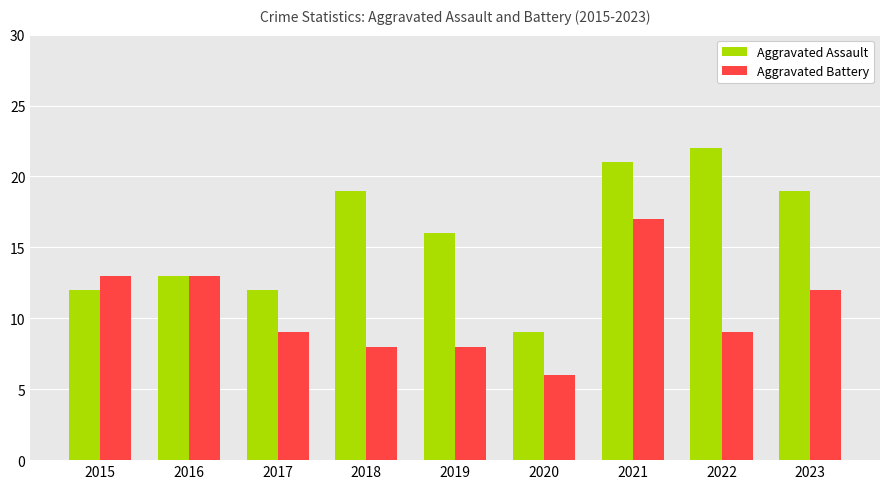

What is the average value of the Aggravated Battery series?

11